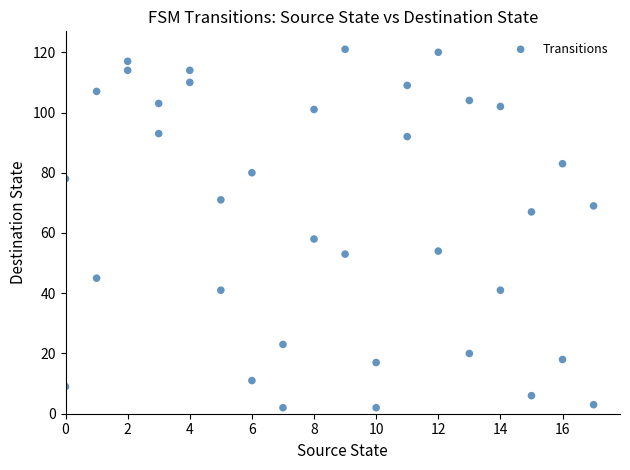

What is the range of Y values (max minus min)?

119